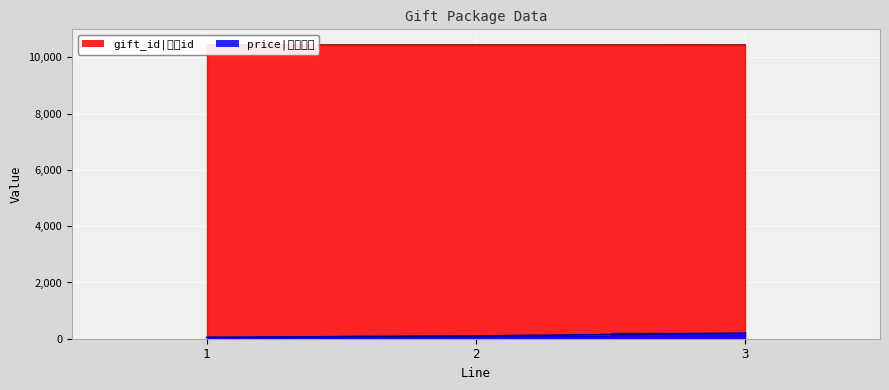

Between 2 and 1, which is larger?

2